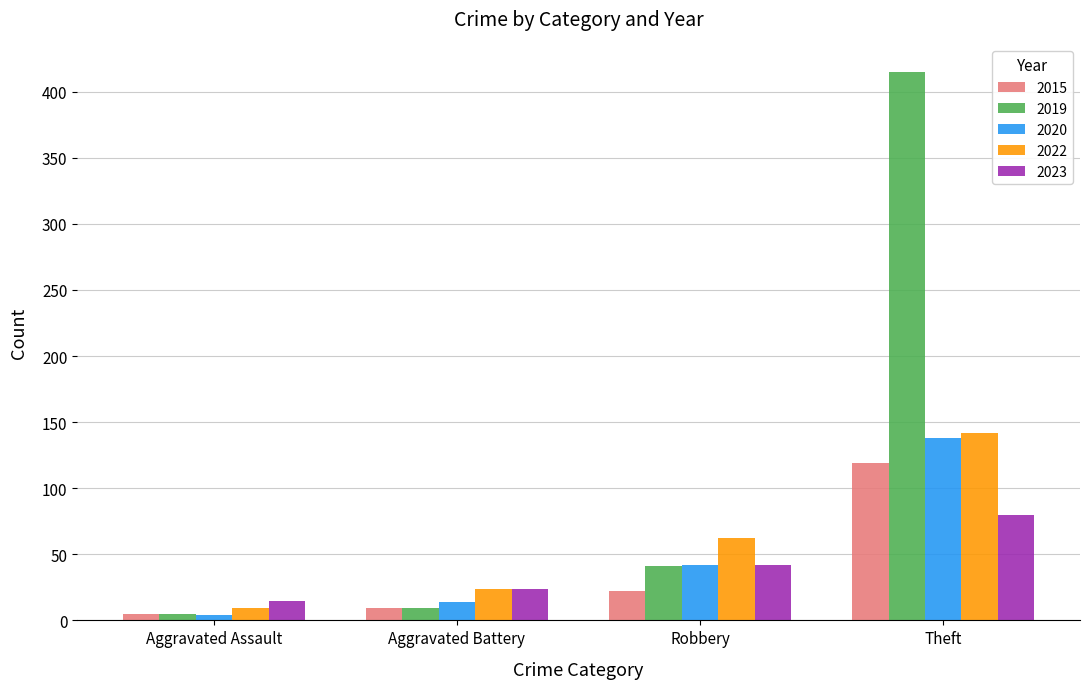

What is the spread (max minus min) of values at Robbery?

40